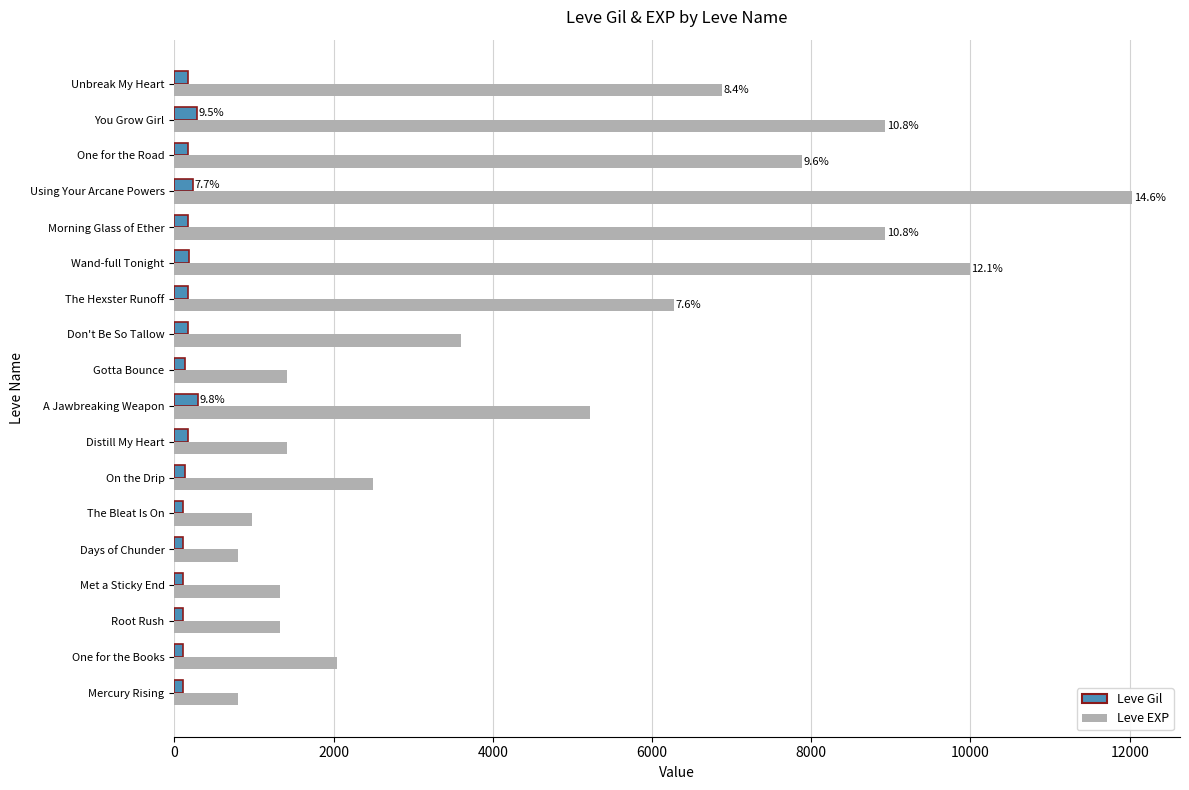

At which category is the sum across all series the highest?

Using Your Arcane Powers